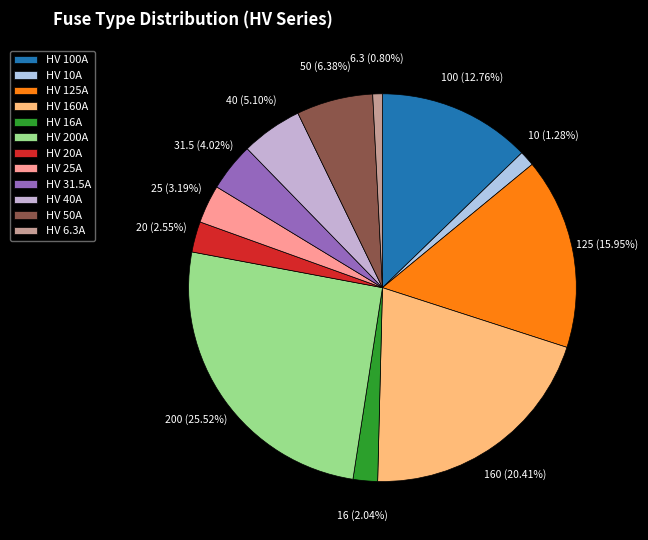

To the nearest percent, what is the difference between the HV 31.5A and HV 20A slice percentages?

1%